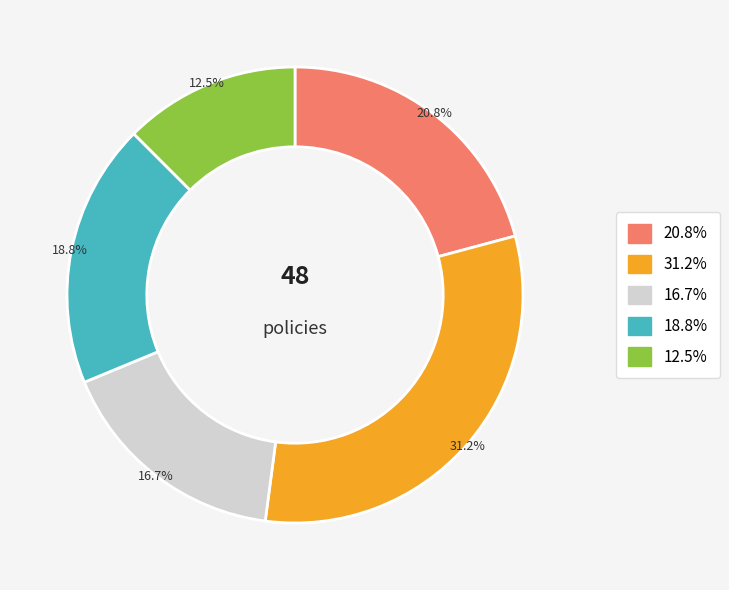

To the nearest percent, what is the difference between the largest and smallest slice percentages?

19%